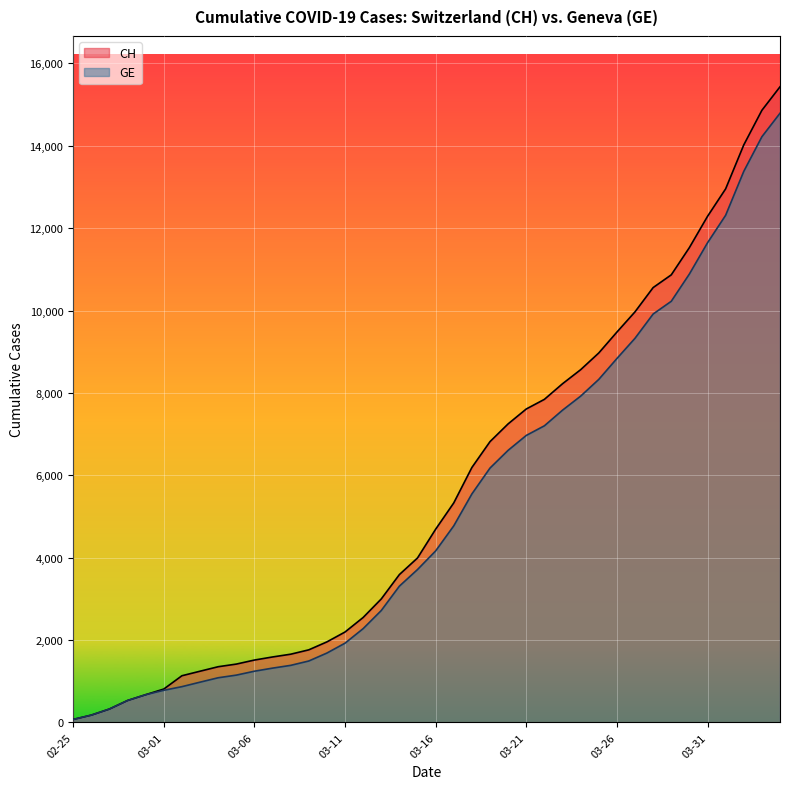

What is the total value across all series at 2020-04-04?

30224